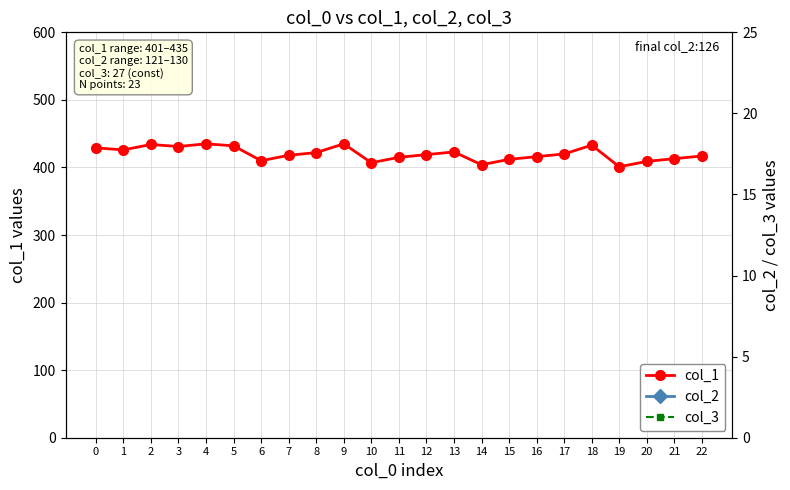

Between 14 and 8, which is larger?

8